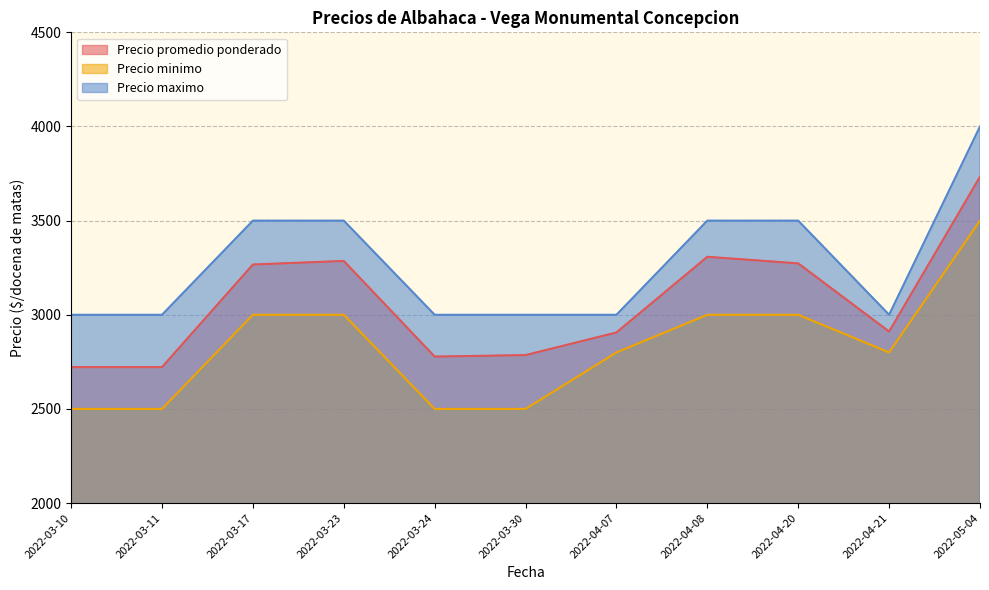

The Precio minimo series shows 2800 at 2022-04-07. True or false?

True